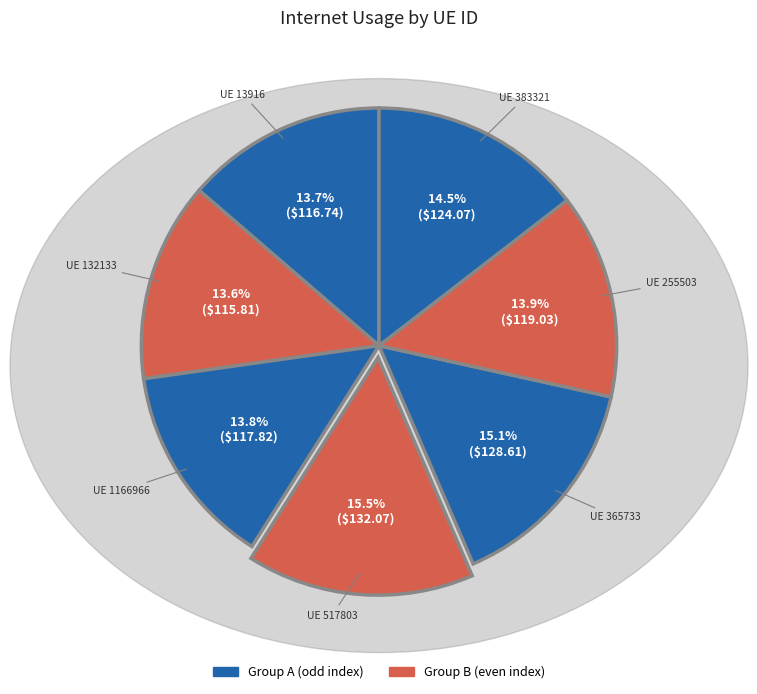

How many slices are in this pie chart?

7